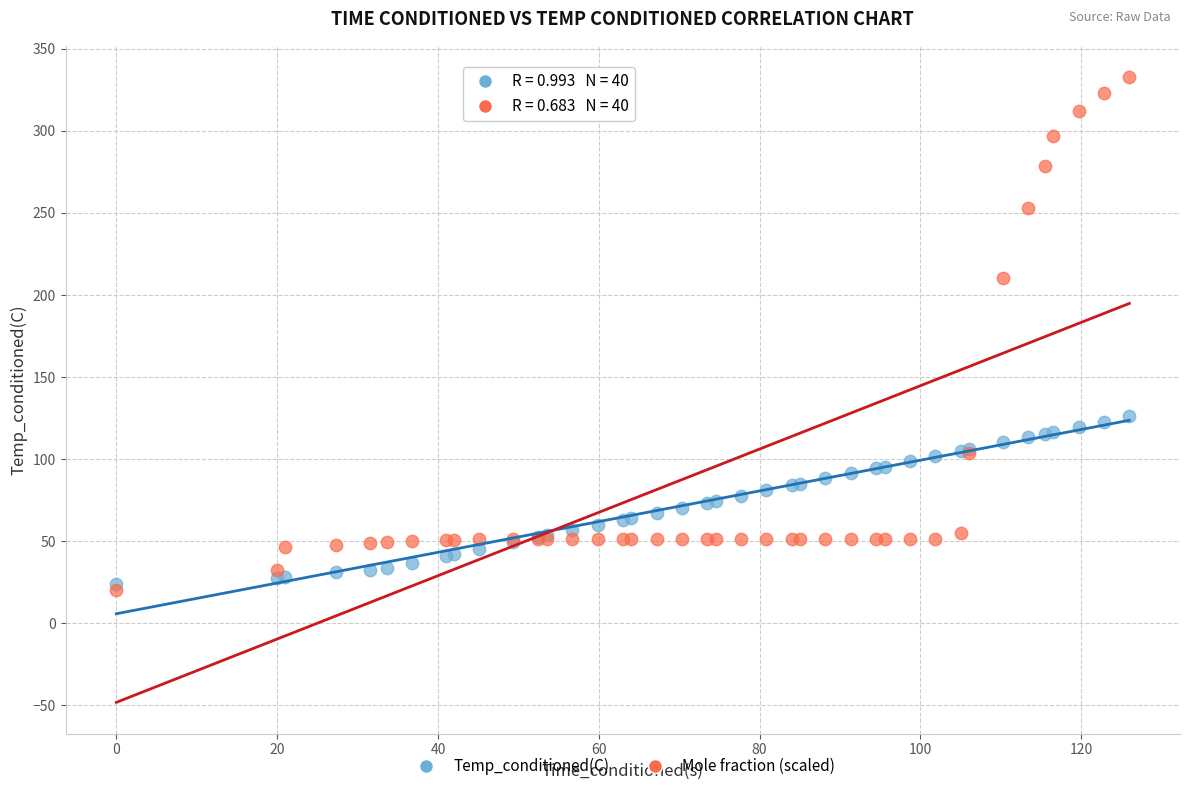

Across all series, what Y value is closest to 176?

210.3